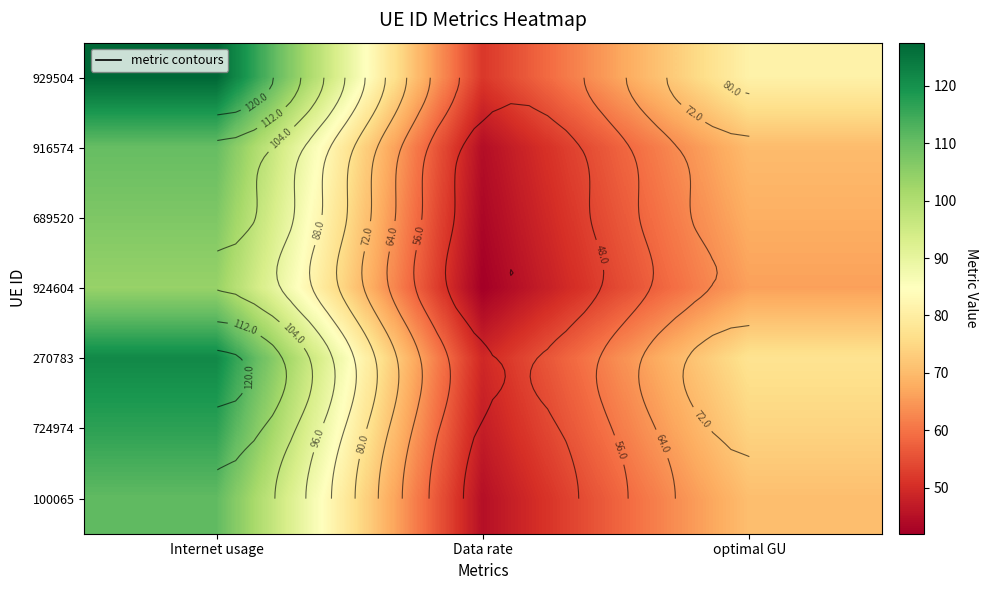

At which category is the sum across all series the highest?

Internet usage